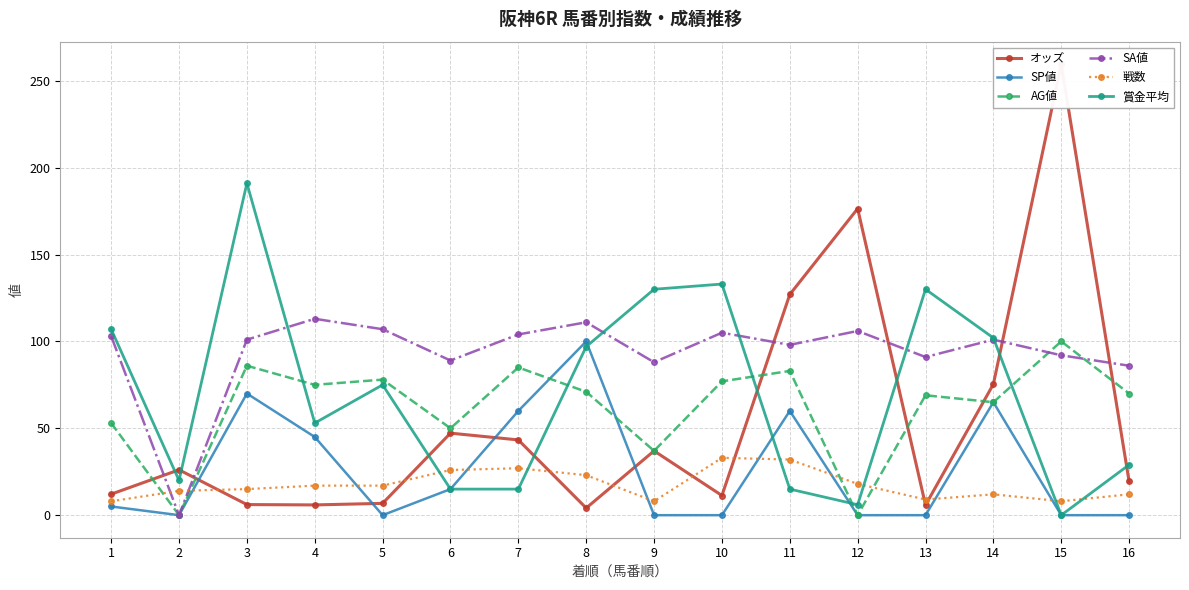

Rank the categories by オッズ value from lowest to highest.

8, 13, 4, 3, 5, 10, 1, 16, 2, 9, 7, 6, 14, 11, 12, 15